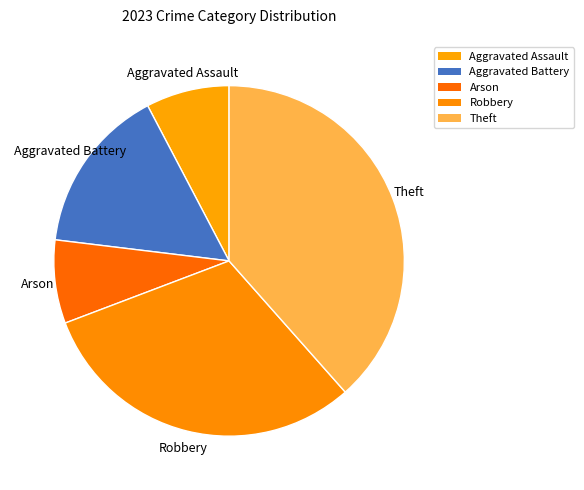

To the nearest percent, what percentage of the pie is Theft?

38%